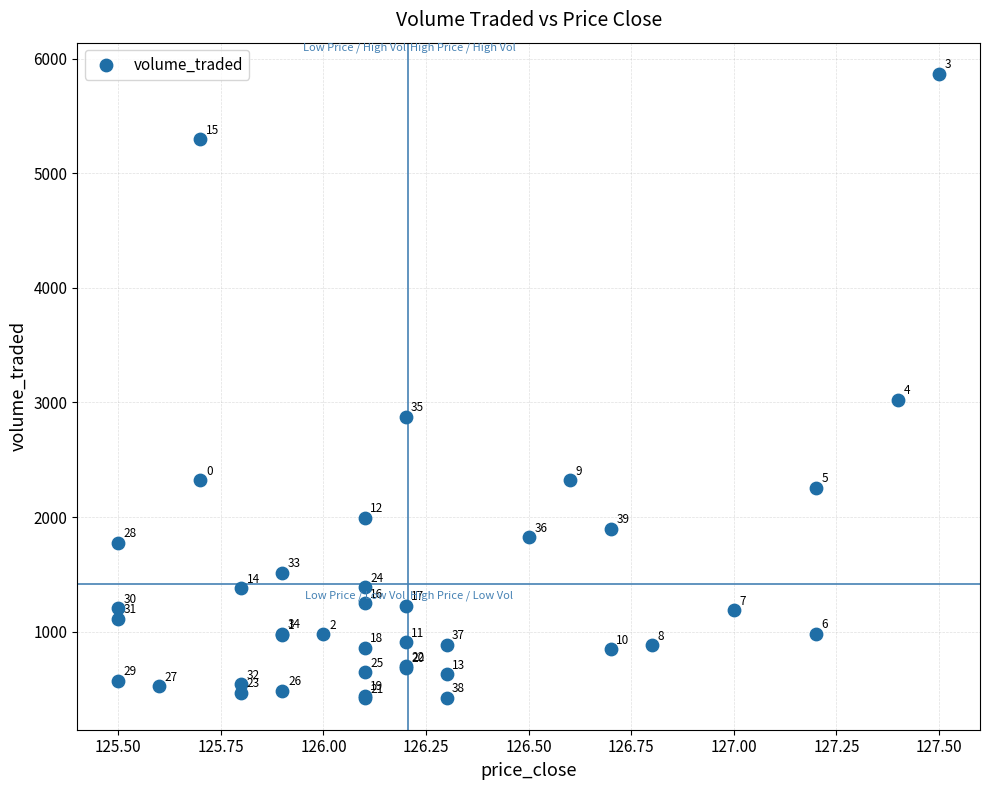

What Y value in the scatter plot is closest to 3141?

3024.6